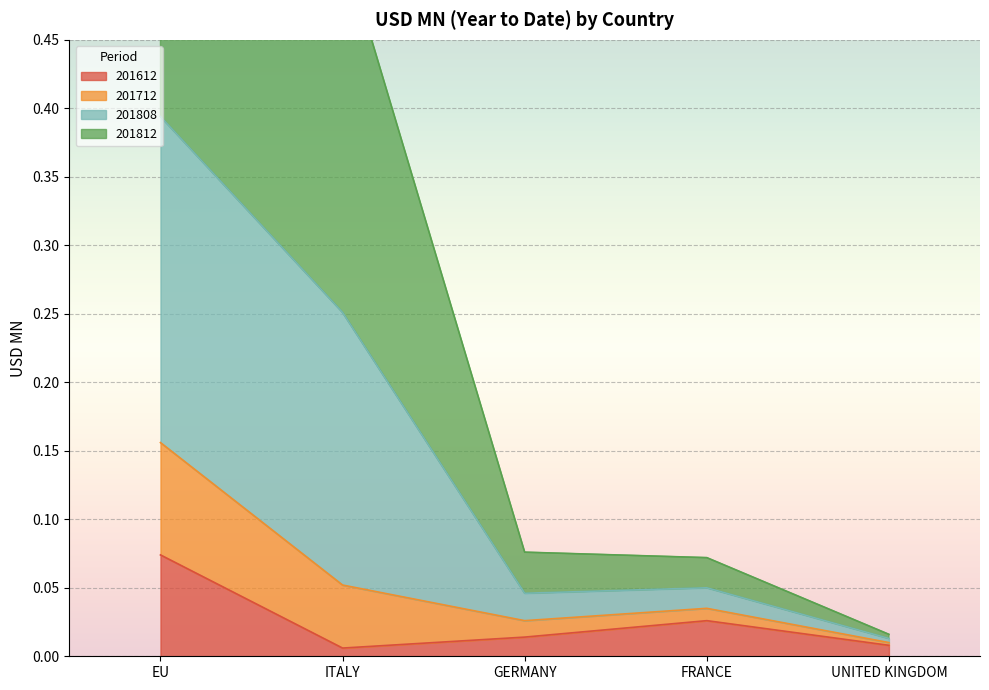

Which category has the highest value in the 201612 series?

EU